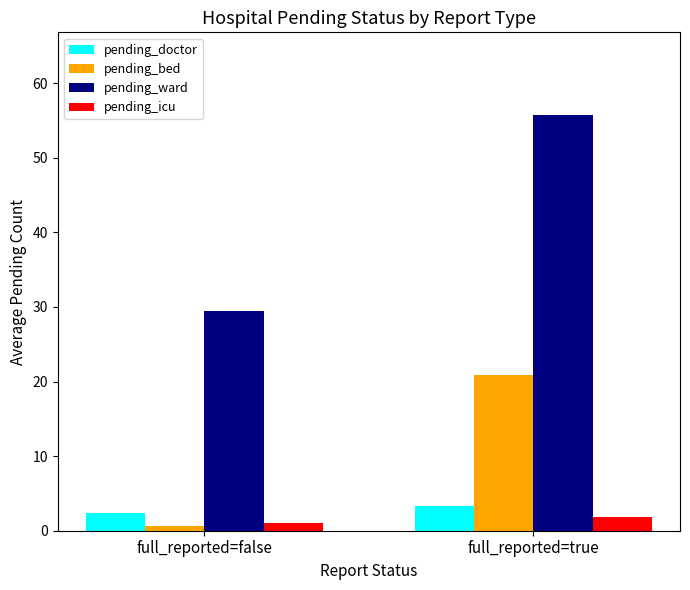

The pending_icu series shows 1.8 at full_reported=true. True or false?

True